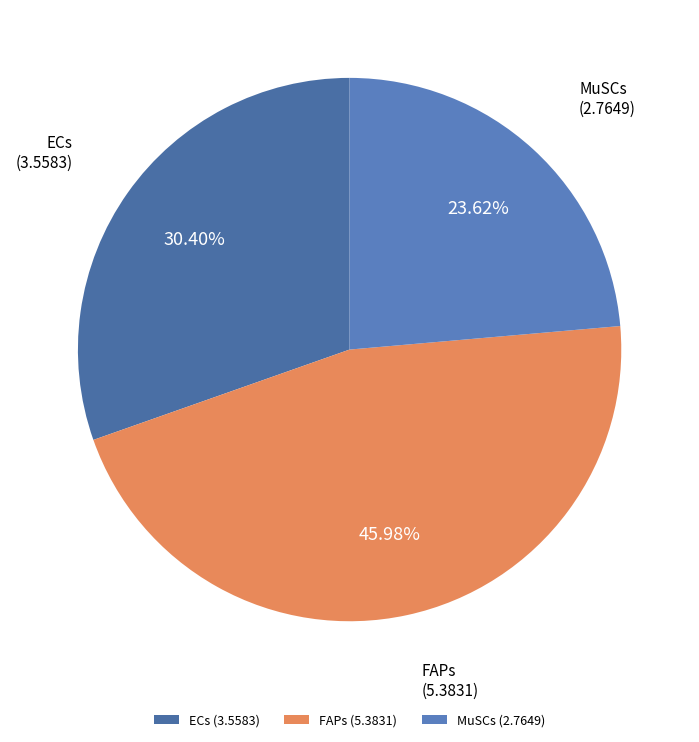

What is the smallest slice in the pie chart?

MuSCs